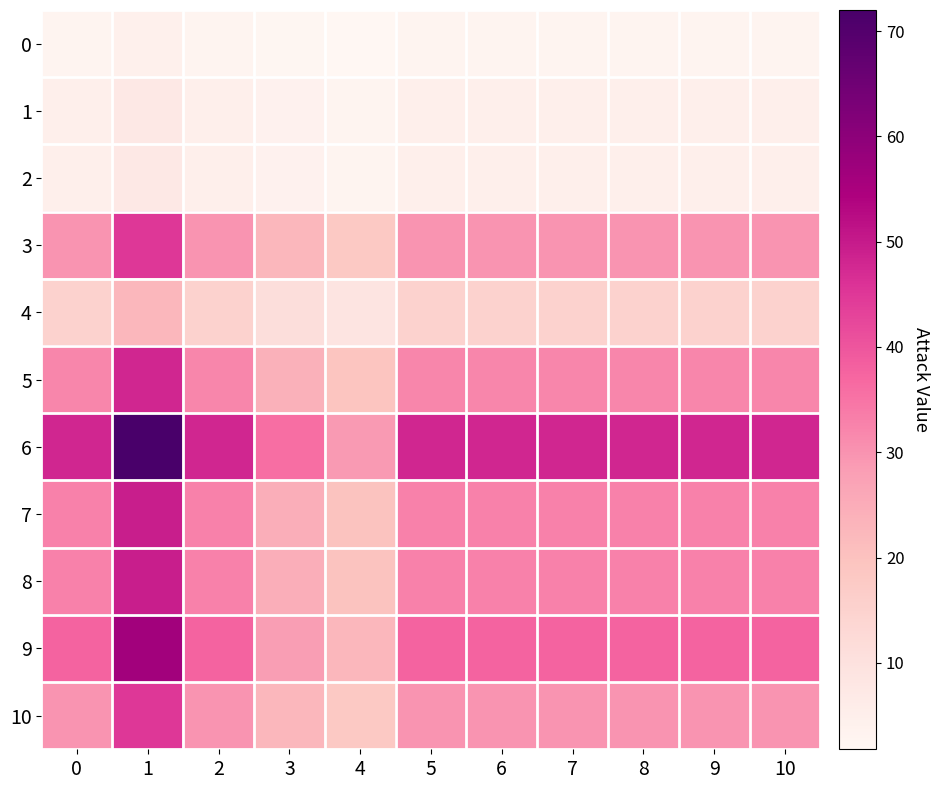

Reading right to left, transcribe all the data shown in this chart.

0: 10=3.0	9=3.0	8=3.0	7=3.0	6=3.0	5=3.0	4=1.8	3=2.2	2=3.0	1=4.5	0=3.0
1: 10=5.0	9=5.0	8=5.0	7=5.0	6=5.0	5=5.0	4=3.0	3=3.8	2=5.0	1=7.5	0=5.0
2: 10=5.0	9=5.0	8=5.0	7=5.0	6=5.0	5=5.0	4=3.0	3=3.8	2=5.0	1=7.5	0=5.0
3: 10=30.0	9=30.0	8=30.0	7=30.0	6=30.0	5=30.0	4=18.0	3=22.5	2=30.0	1=45.0	0=30.0
4: 10=15.0	9=15.0	8=15.0	7=15.0	6=15.0	5=15.0	4=9.0	3=11.2	2=15.0	1=22.5	0=15.0
5: 10=32.0	9=32.0	8=32.0	7=32.0	6=32.0	5=32.0	4=19.2	3=24.0	2=32.0	1=48.0	0=32.0
6: 10=48.0	9=48.0	8=48.0	7=48.0	6=48.0	5=48.0	4=28.8	3=36.0	2=48.0	1=72.0	0=48.0
7: 10=33.0	9=33.0	8=33.0	7=33.0	6=33.0	5=33.0	4=19.8	3=24.8	2=33.0	1=49.5	0=33.0
8: 10=33.0	9=33.0	8=33.0	7=33.0	6=33.0	5=33.0	4=19.8	3=24.8	2=33.0	1=49.5	0=33.0
9: 10=37.5	9=37.5	8=37.5	7=37.5	6=37.5	5=37.5	4=22.5	3=28.1	2=37.5	1=56.2	0=37.5
10: 10=30.0	9=30.0	8=30.0	7=30.0	6=30.0	5=30.0	4=18.0	3=22.5	2=30.0	1=45.0	0=30.0